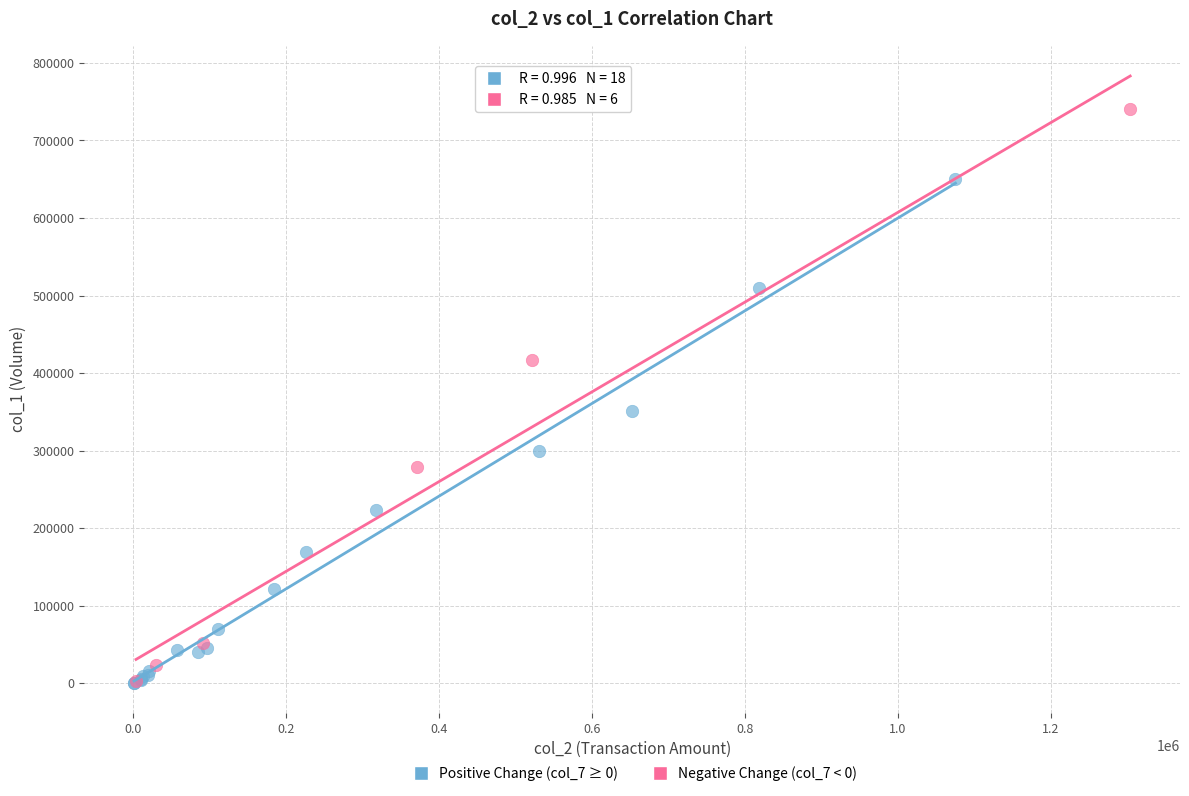

Which series has the widest spread of Y values?

Negative Change (col_7 < 0)